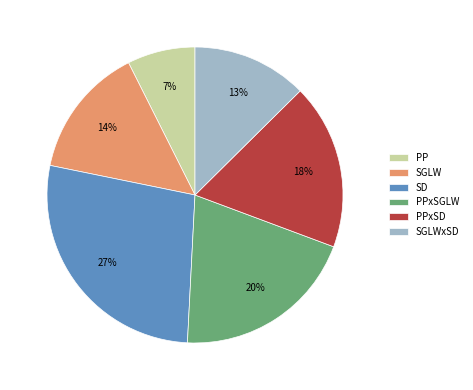

To the nearest percent, what portion does SD represent?

27%